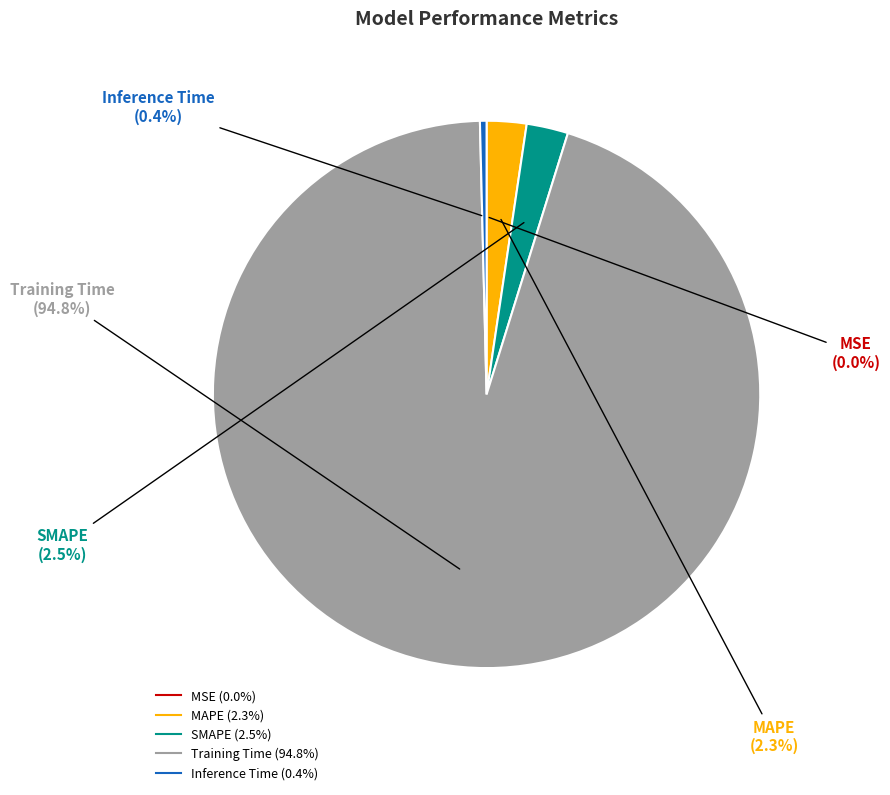

Which slice is the largest?

Training Time